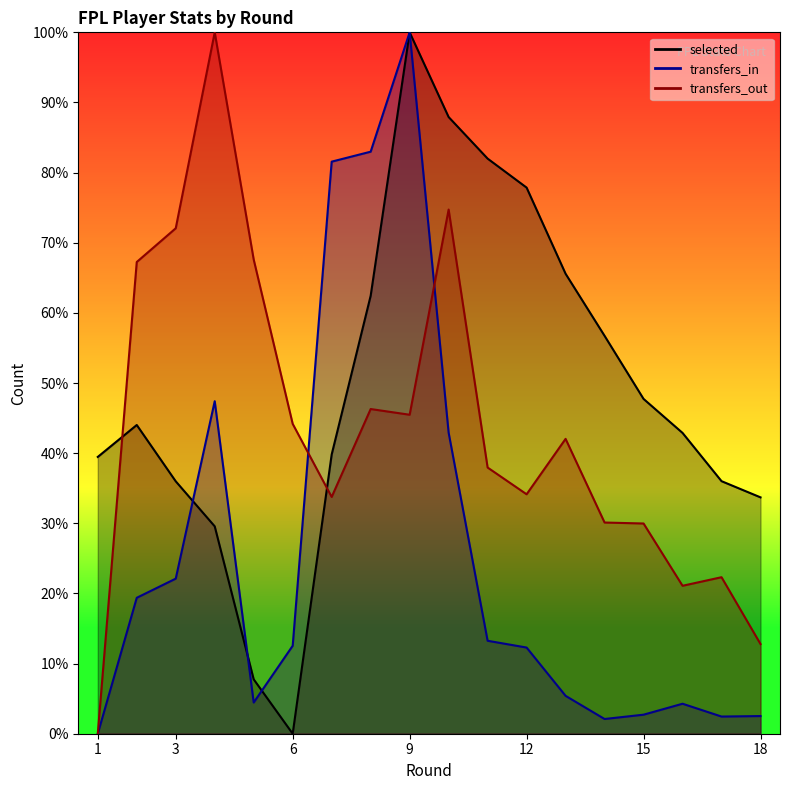

Which series ends up on top after the final intersection of transfers_out and transfers_in?

transfers_out